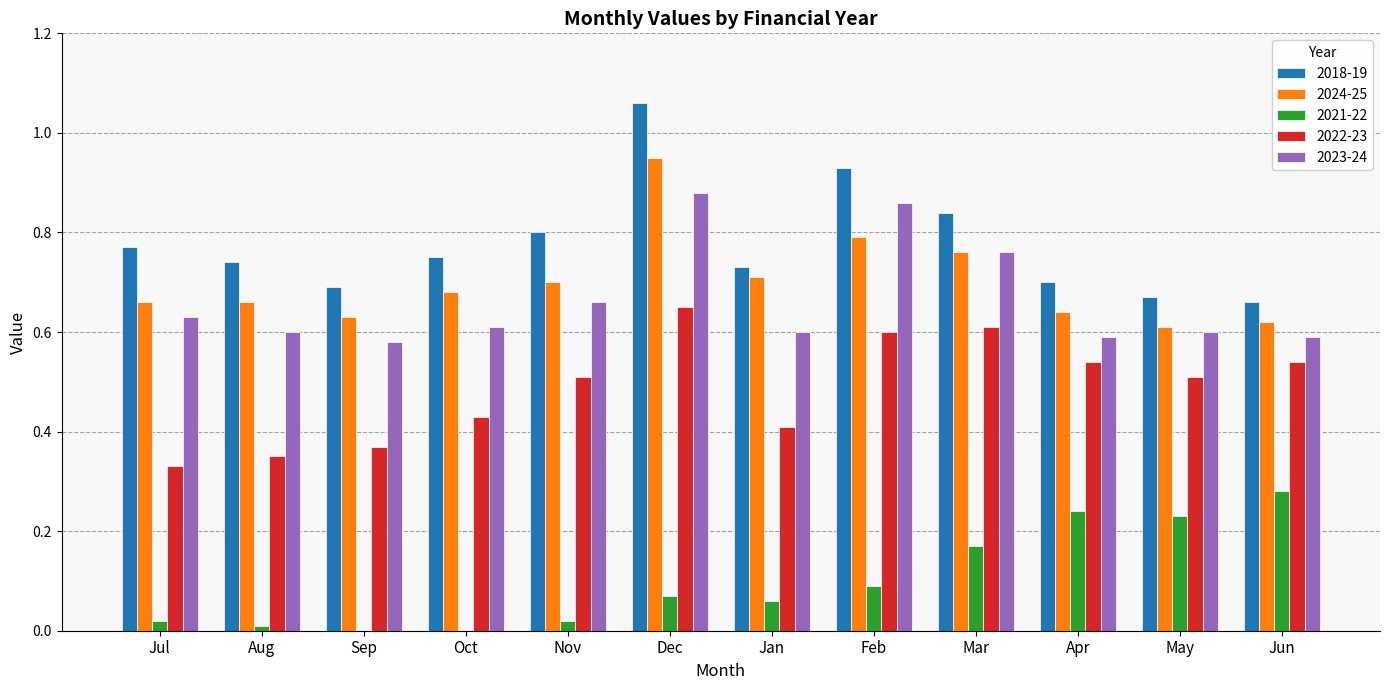

Which label corresponds to the largest value in the chart?

Dec